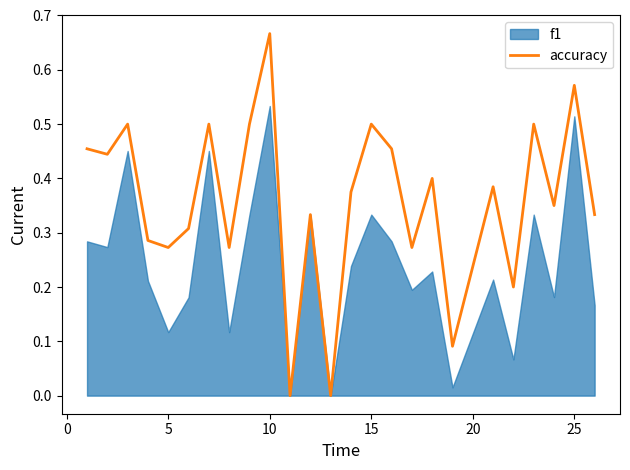

How many lines are shown in the chart?

1